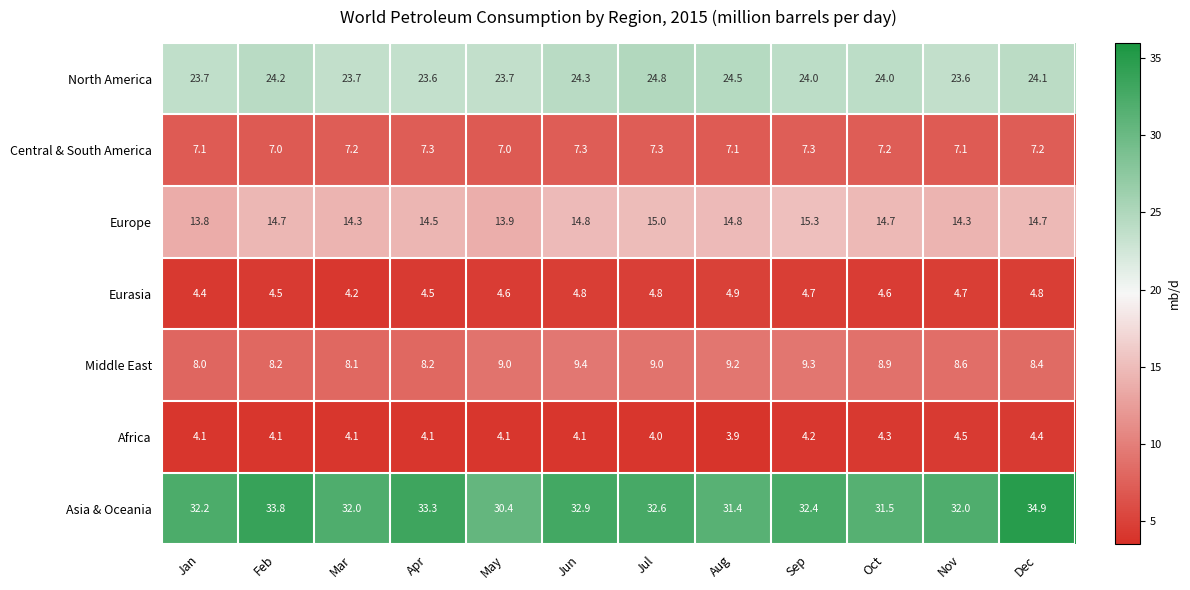

How many series are shown in this chart?

7